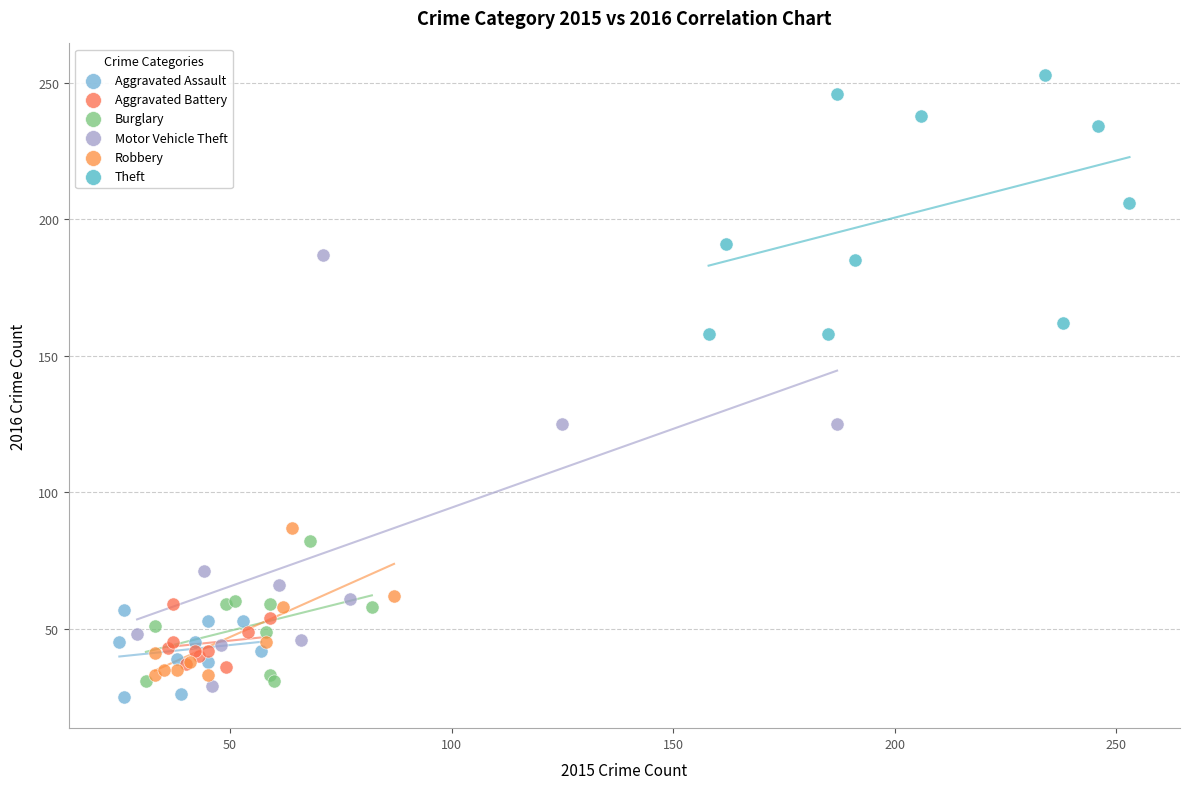

What are all the series names shown in the legend?

Aggravated Assault, Aggravated Battery, Burglary, Motor Vehicle Theft, Robbery, Theft